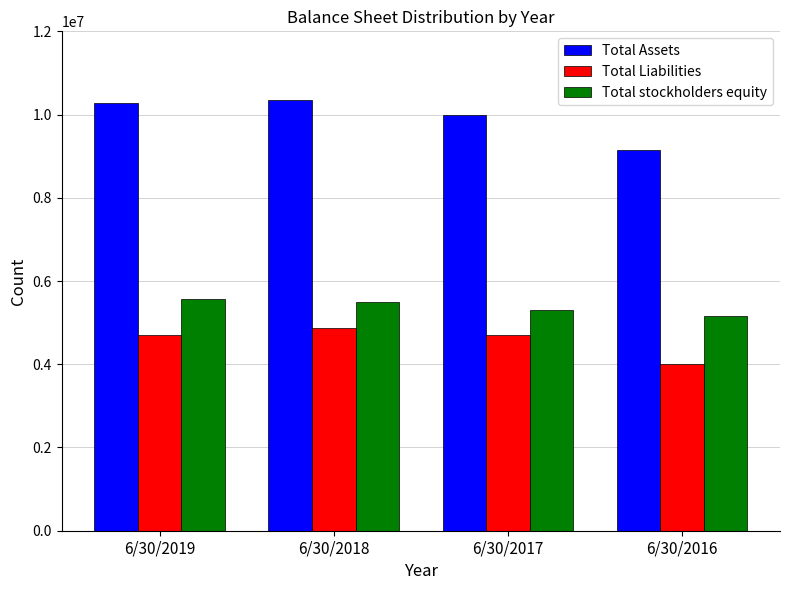

Rank the series by their maximum value, from lowest to highest.

Total Liabilities, Total stockholders equity, Total Assets